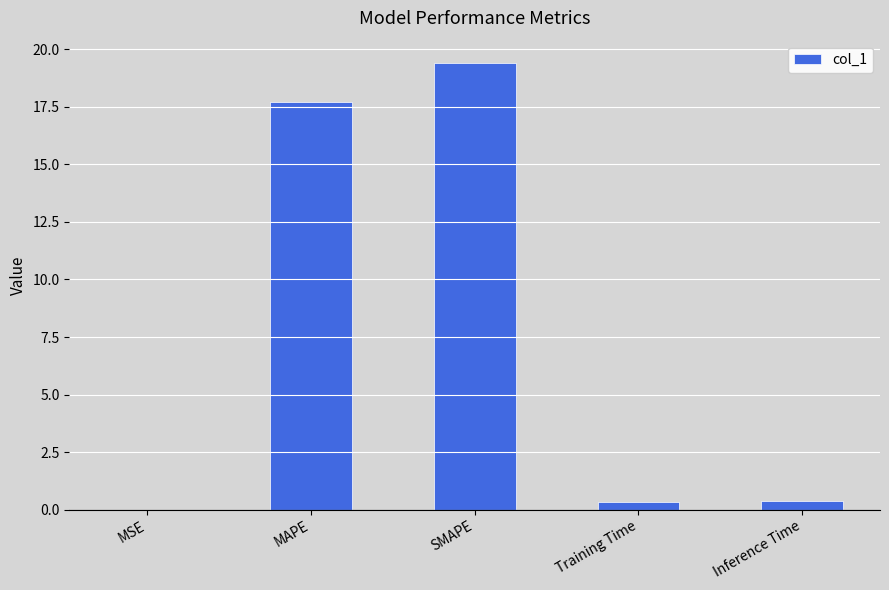

Which has a higher value, Inference Time or MAPE?

MAPE